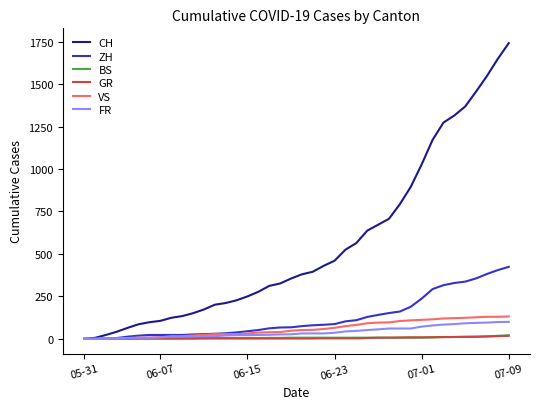

What is the greatest value displayed?

1741